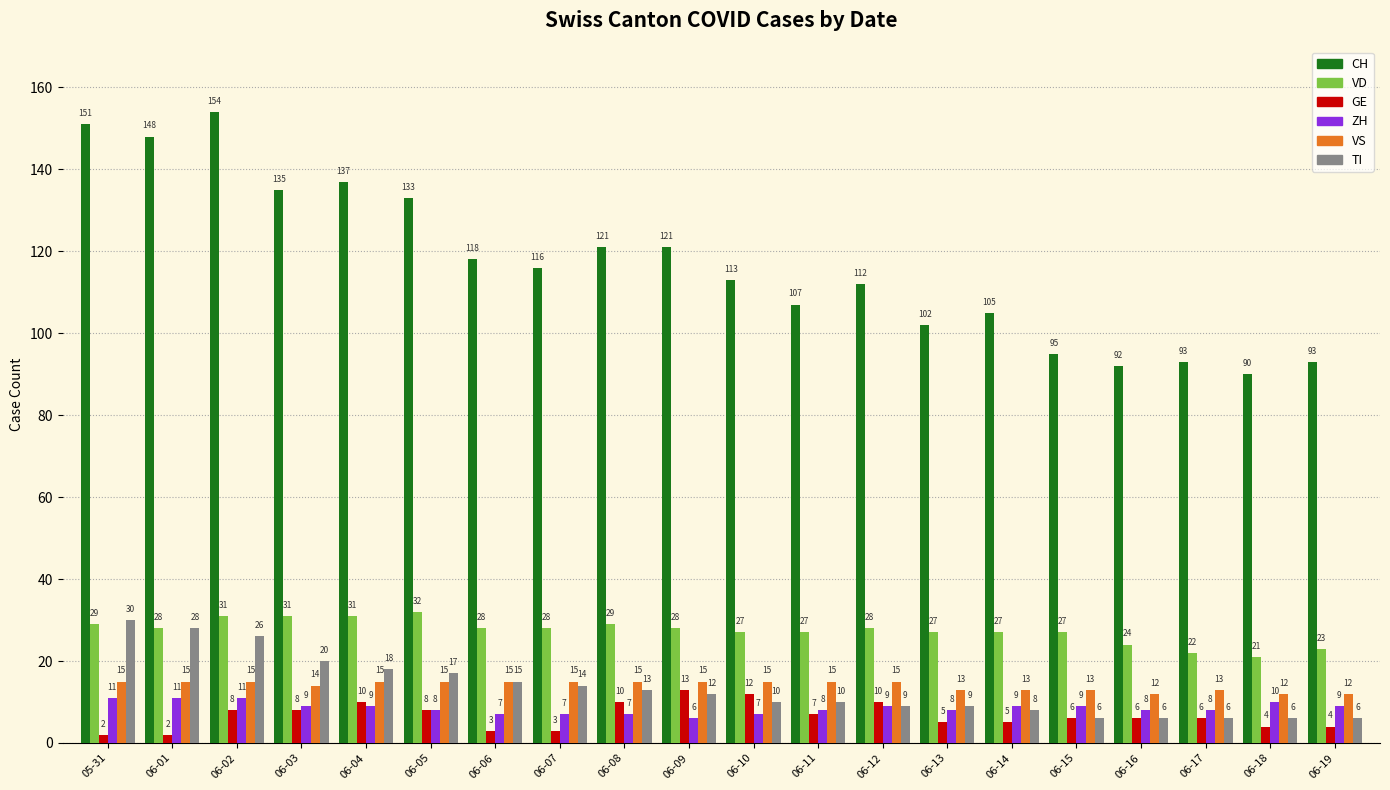

At how many categories does at least one series exceed 51?

20